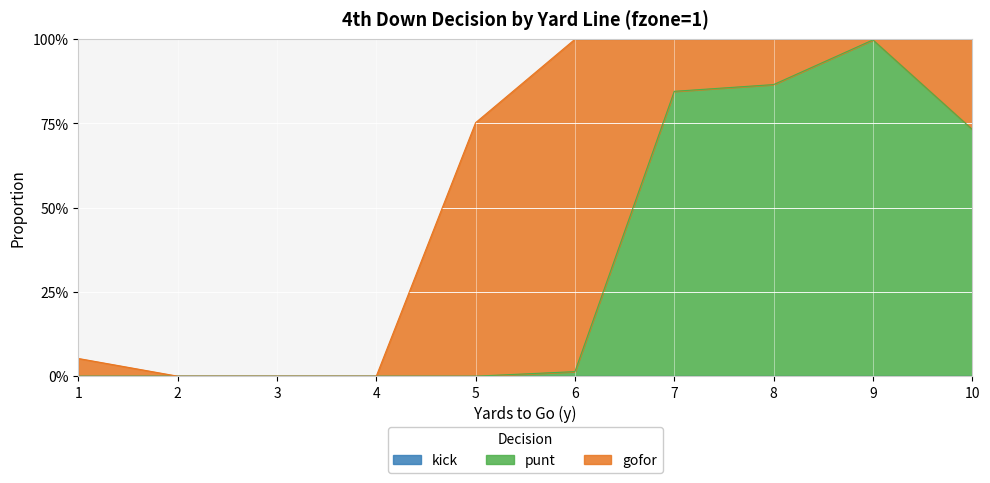

What is the value of the gofor point at the 8th from the left?

0.1